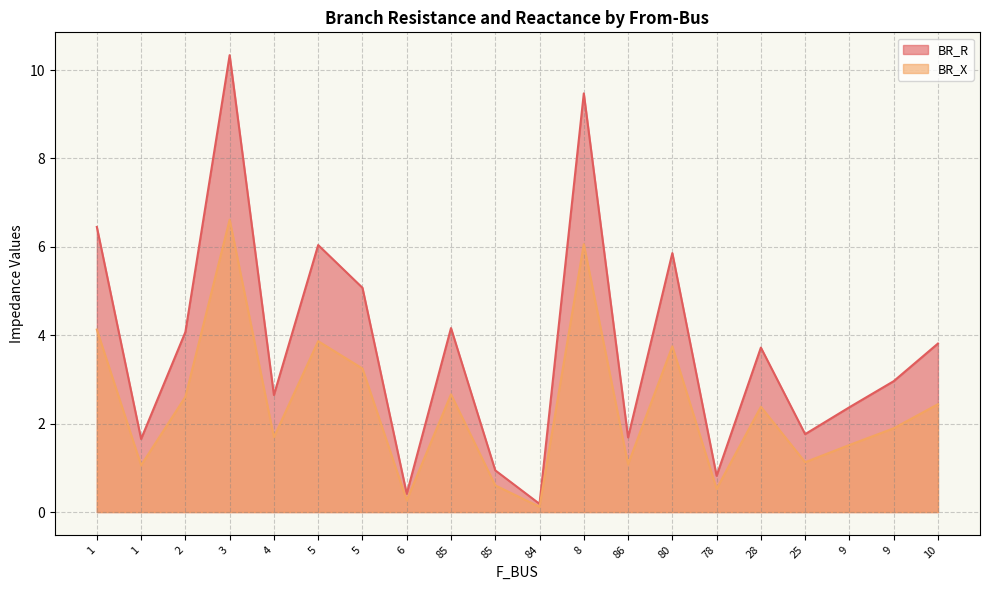

Does the chart have visible grid lines?

Yes